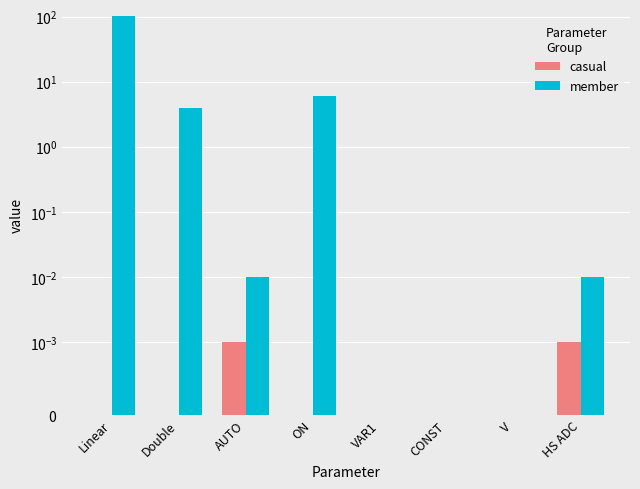

List the series in order of their peak value, lowest first.

casual, member